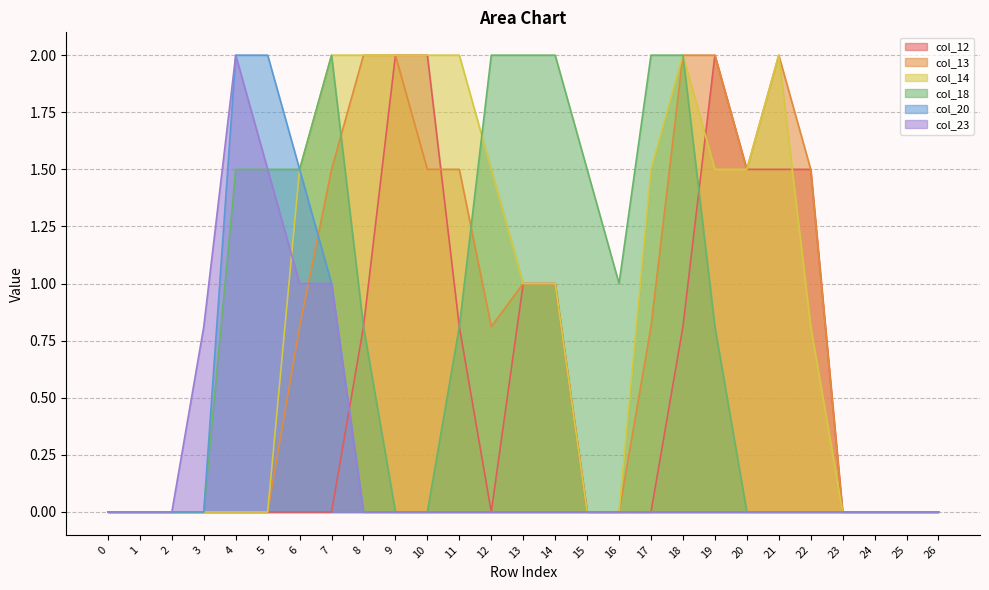

Is it true that col_18 equals 0.9 at 12?

False